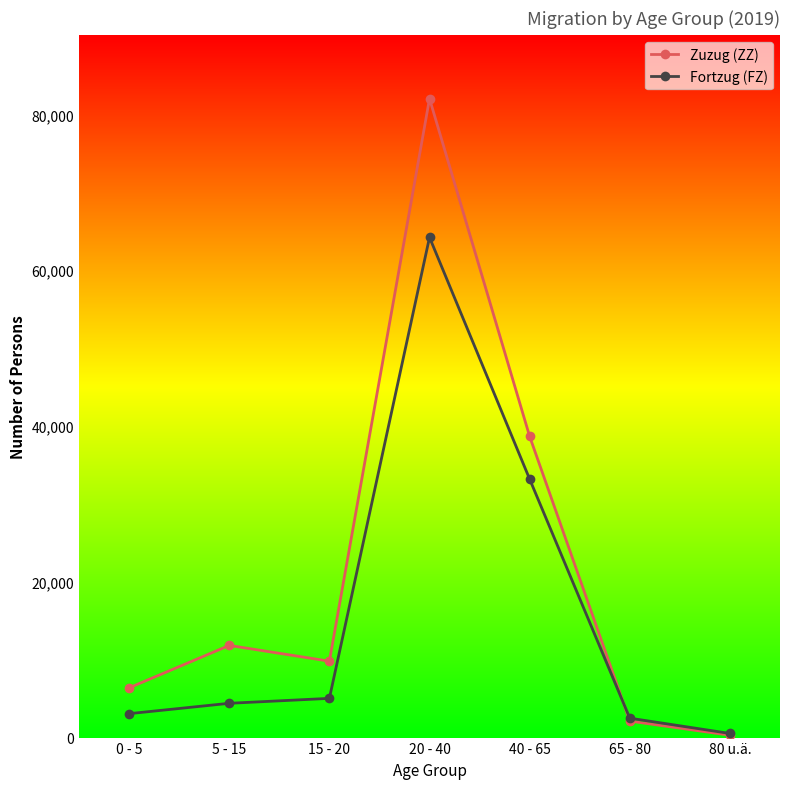

What is the value of the Fortzug (FZ) point at the 3rd from the left?

5035